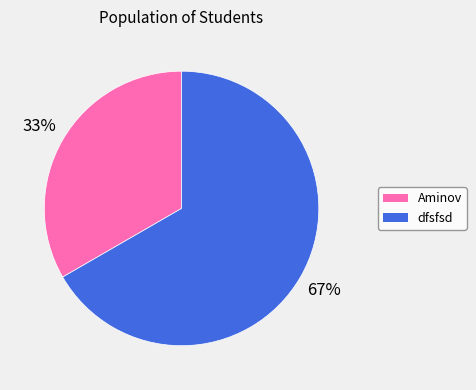

Count the number of slices in the pie.

2